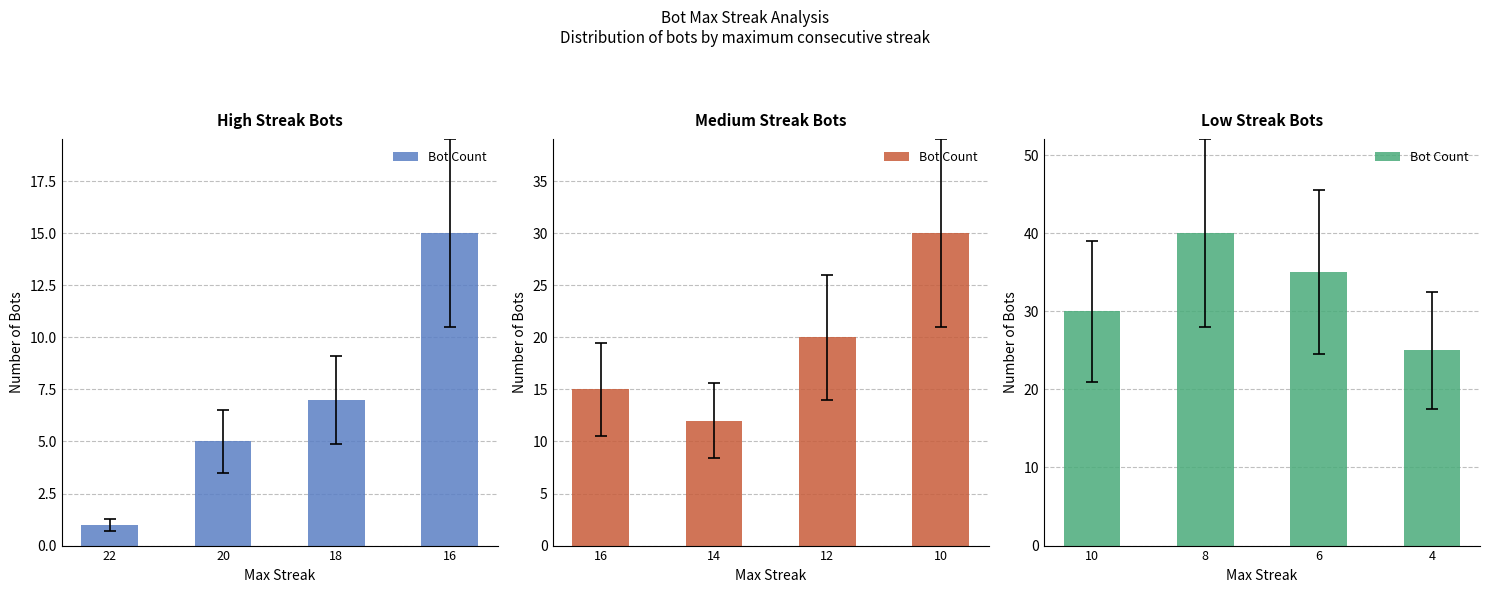

How many values are below 35?

2